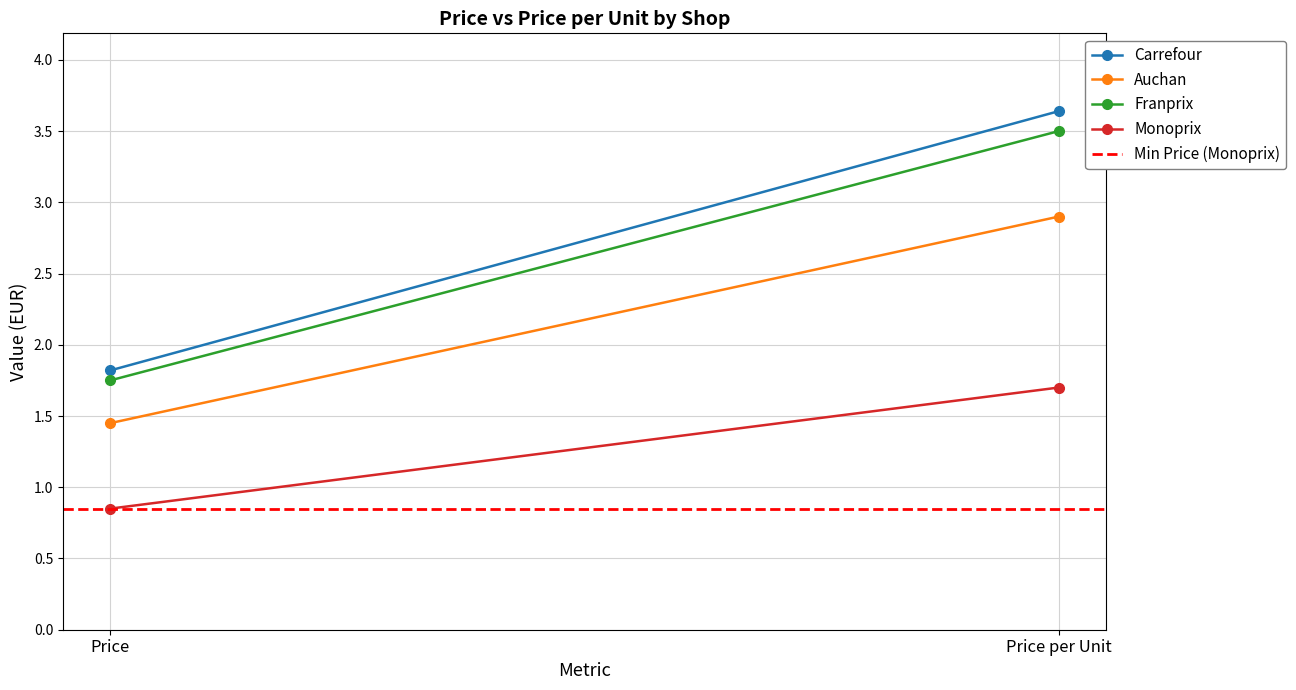

What is the sum of the Carrefour values at Price per Unit and Price?

5.5